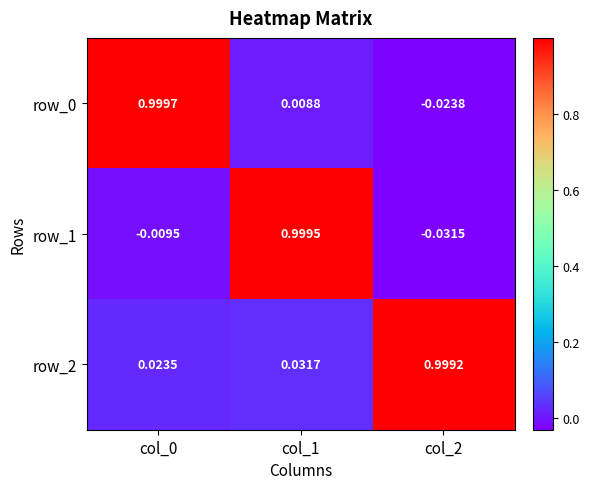

Is the value of row_2 at col_2 greater than the value of row_1 at col_1?

No